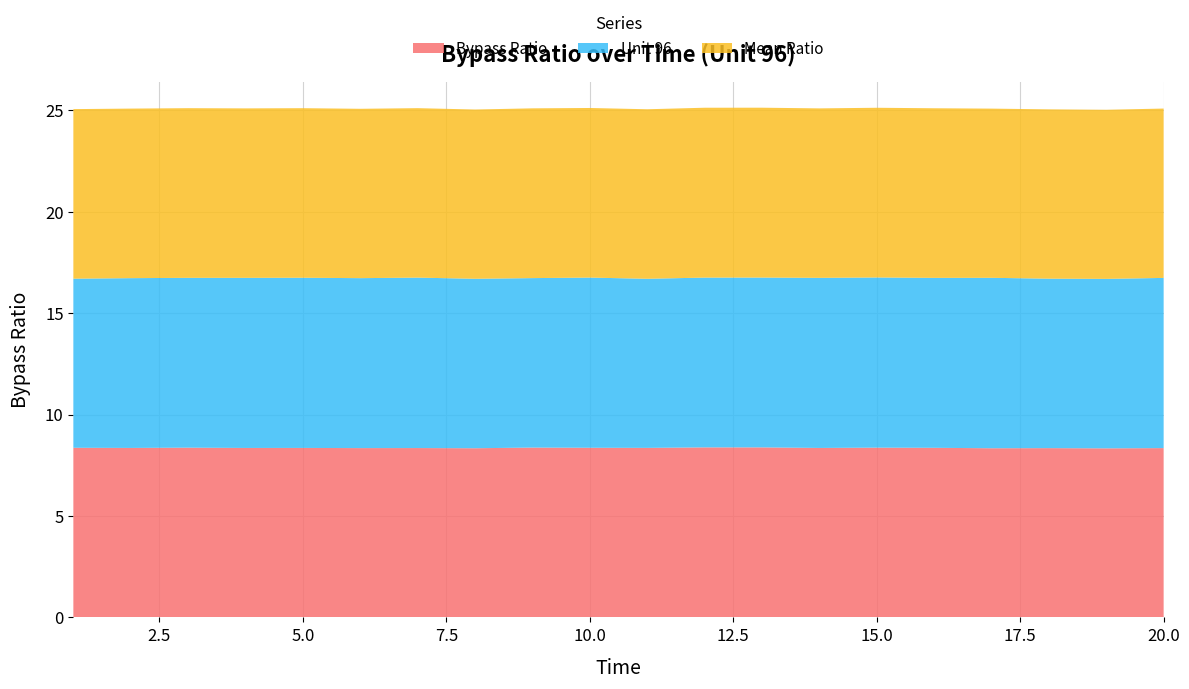

Reading left to right, extract all data points from this chart.

Bypass Ratio: 1=8.4	2=8.4	3=8.4	4=8.4	5=8.4	6=8.3	7=8.3	8=8.3	9=8.4	10=8.4	11=8.4	12=8.4	13=8.4	14=8.4	15=8.4	16=8.4	17=8.3	18=8.3	19=8.3	20=8.3
Unit 96: 1=8.3	2=8.4	3=8.4	4=8.4	5=8.4	6=8.4	7=8.4	8=8.4	9=8.4	10=8.4	11=8.3	12=8.4	13=8.4	14=8.4	15=8.4	16=8.4	17=8.4	18=8.4	19=8.4	20=8.4
Mean Ratio: 1=8.4	2=8.4	3=8.4	4=8.4	5=8.4	6=8.3	7=8.4	8=8.3	9=8.4	10=8.4	11=8.4	12=8.4	13=8.4	14=8.4	15=8.4	16=8.4	17=8.3	18=8.3	19=8.3	20=8.3